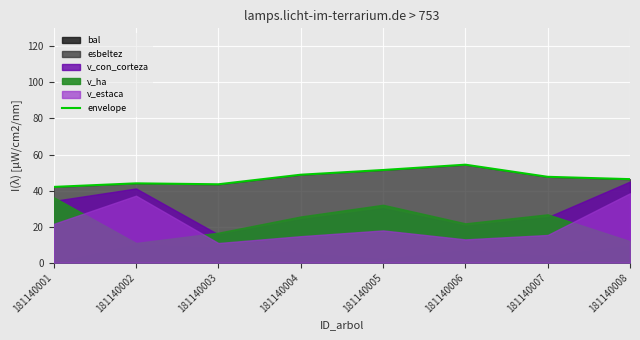

How many points are higher than both their immediate neighbors (excluding endpoints)?

2